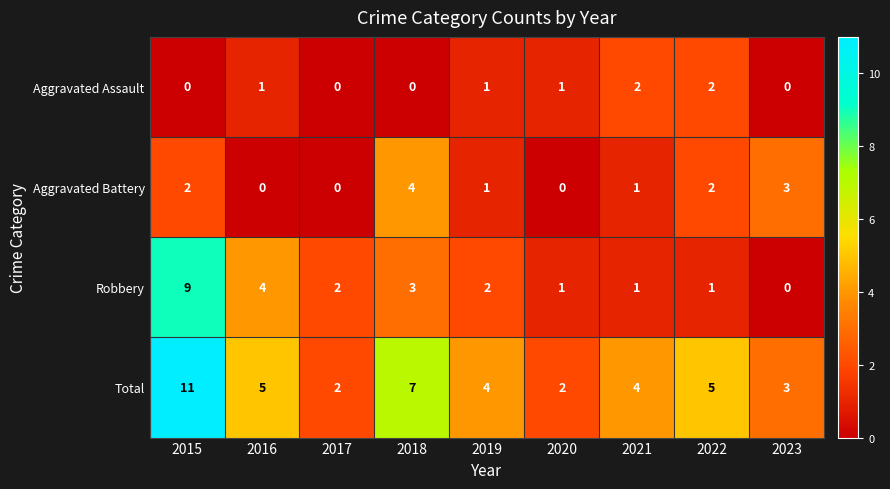

How many values in the Aggravated Assault series are below 1?

4